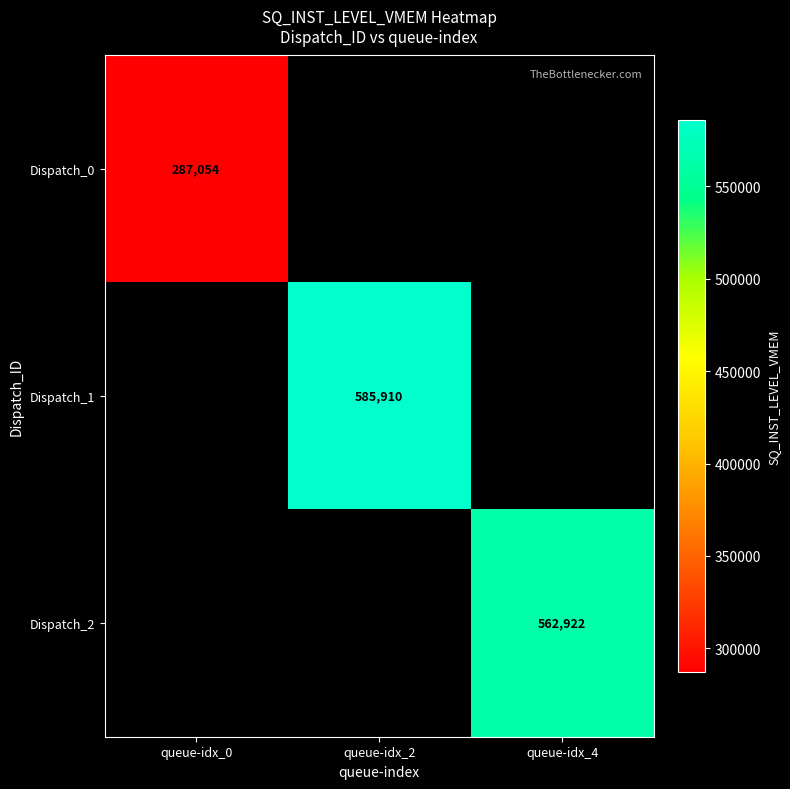

What is the minimum value shown in the chart?

287054.0